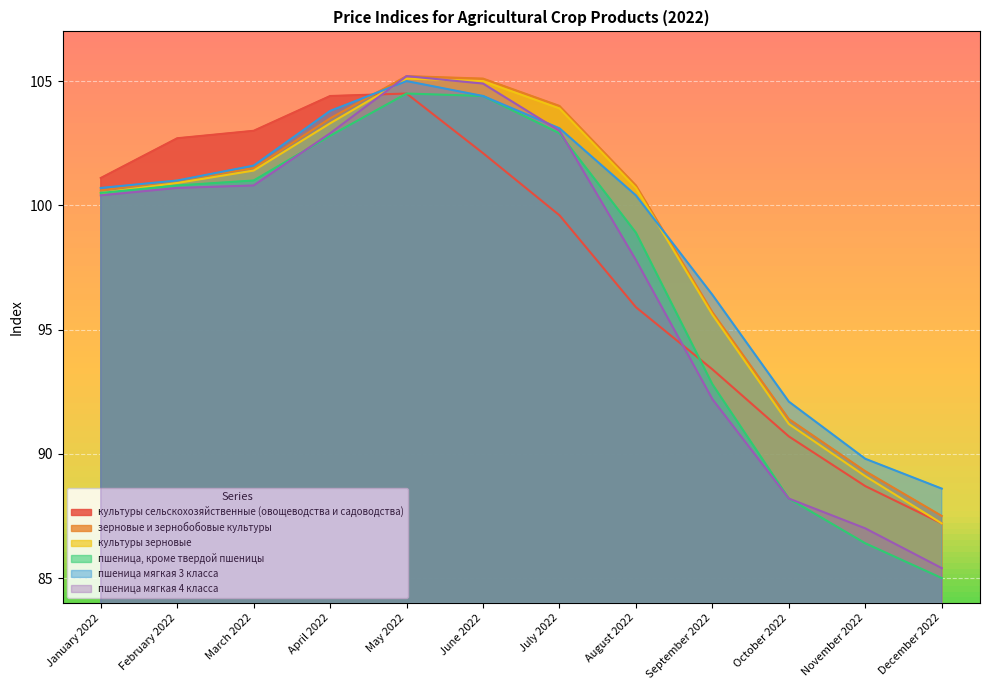

At how many categories does at least one series exceed 87?

12